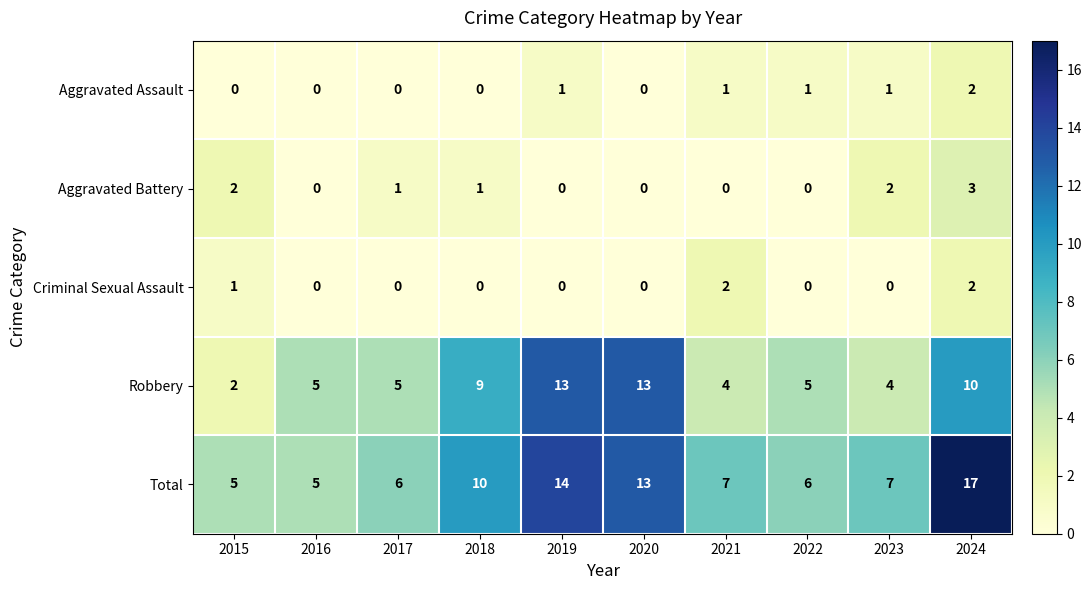

At which category does the chart reach its peak across all series?

2024